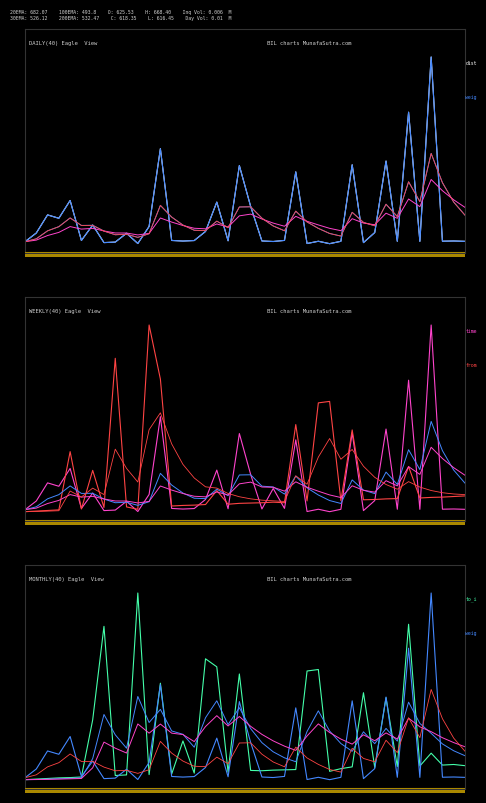

How many data points does each series have?

40